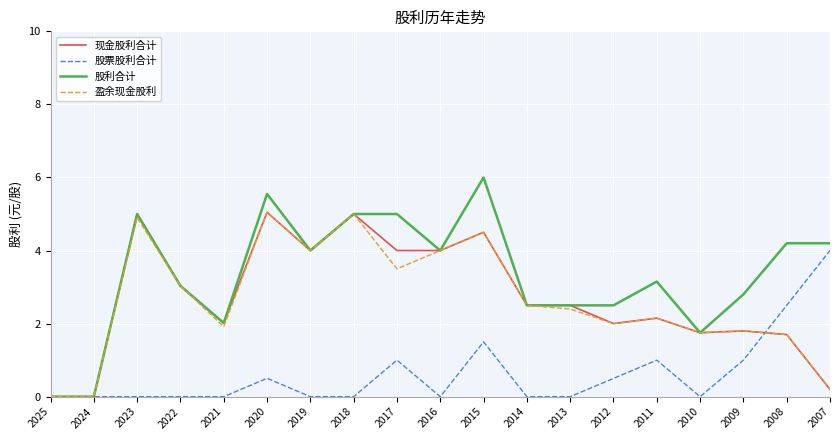

At which category does the chart reach its peak across all series?

2015